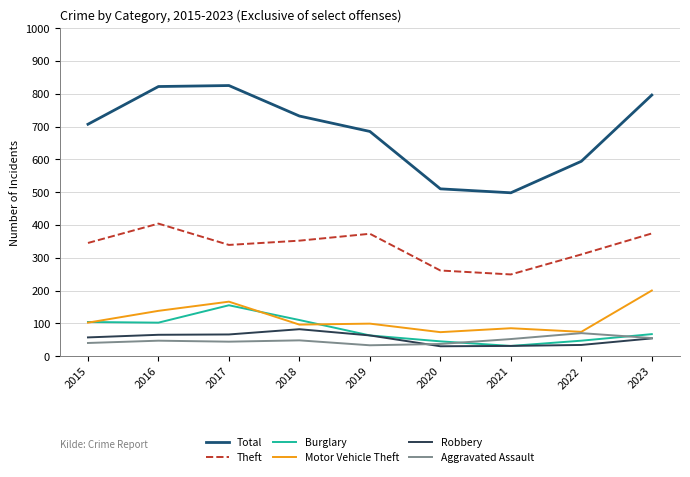

At which label is Motor Vehicle Theft closest to 136?

2016